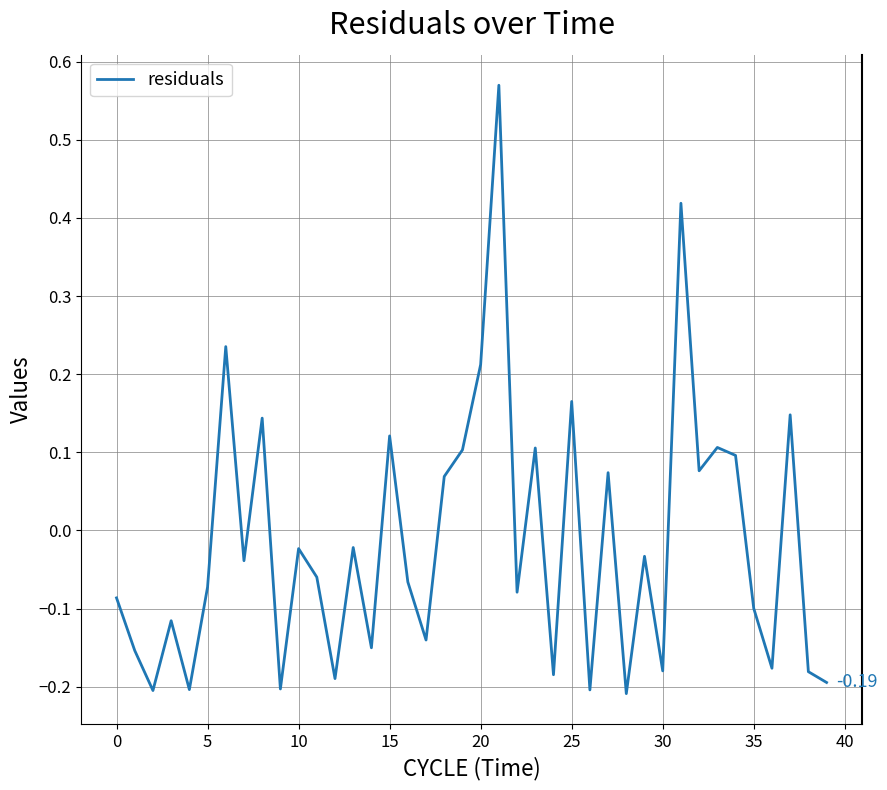

What is the minimum value shown in the chart?

-0.2